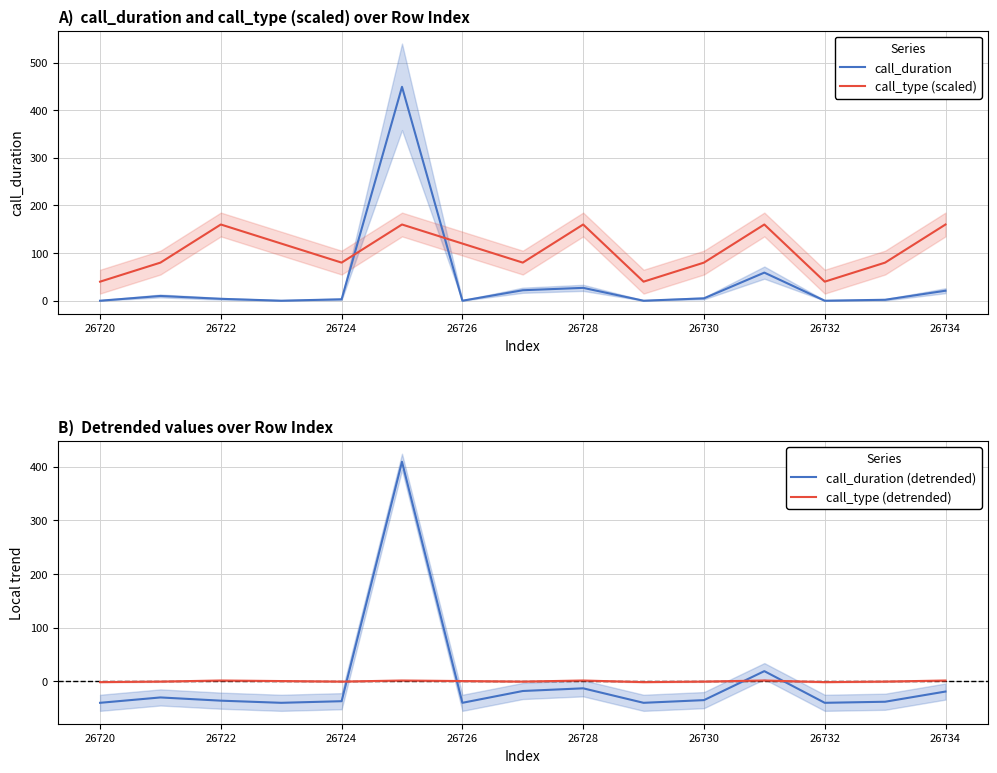

What is the value of the call_duration point at the 15th from the left?

21.0